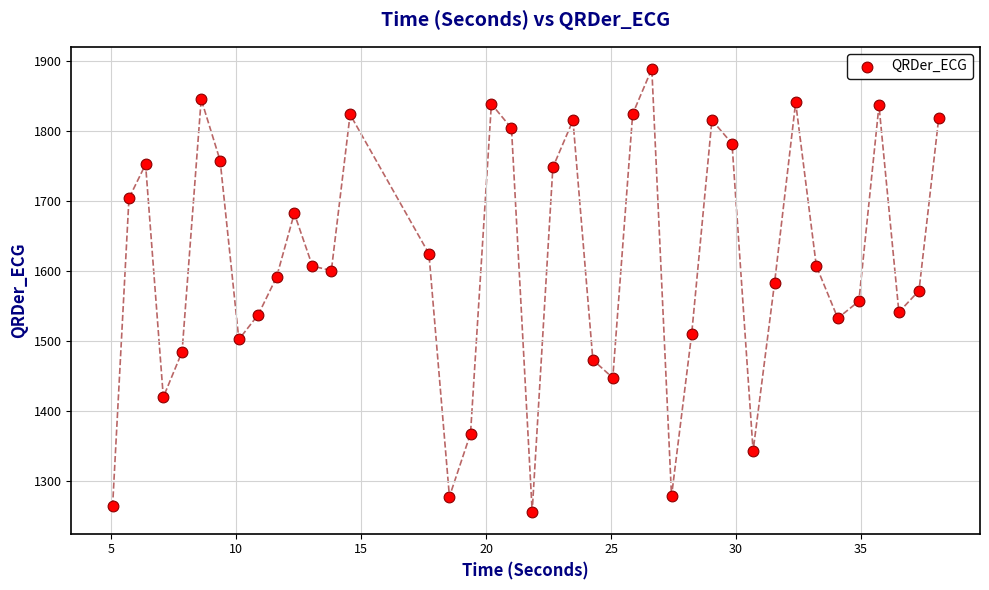

What is the range of Y values (max minus min)?

631.6